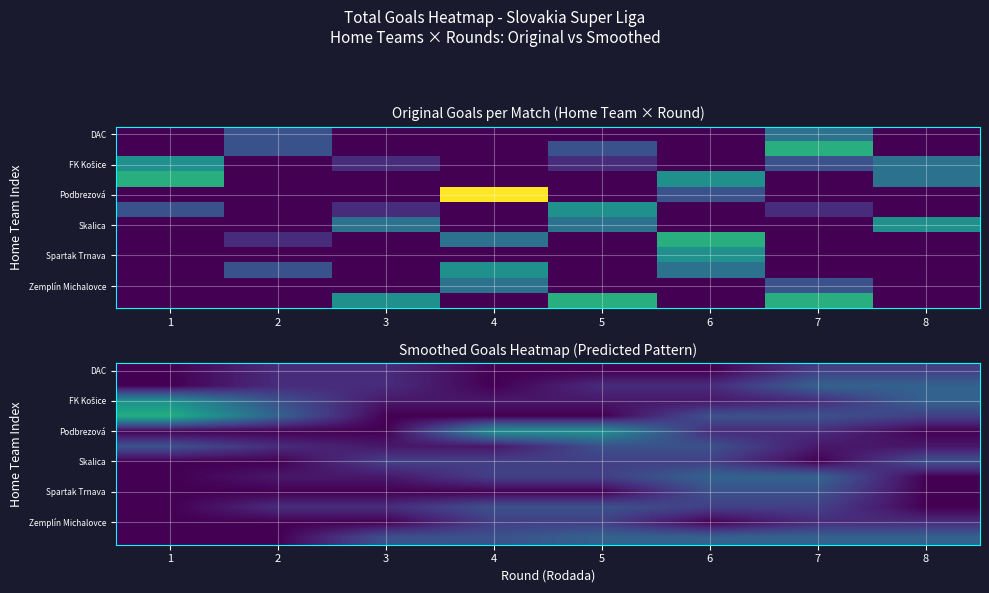

What is the total value across all series at 4?

13.5